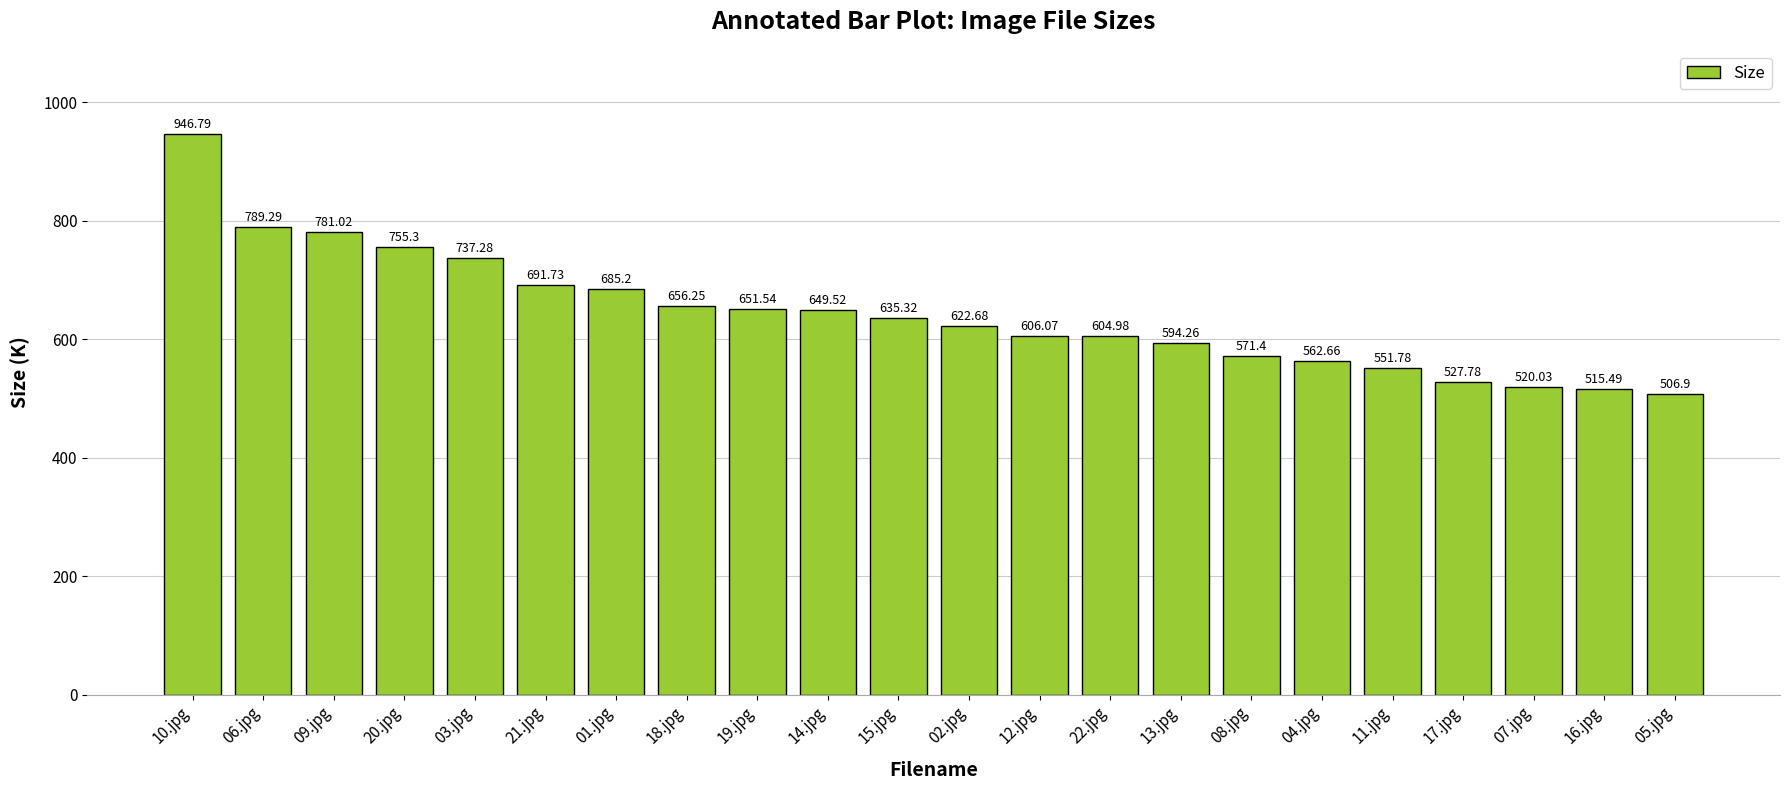

What is the average value?

643.8